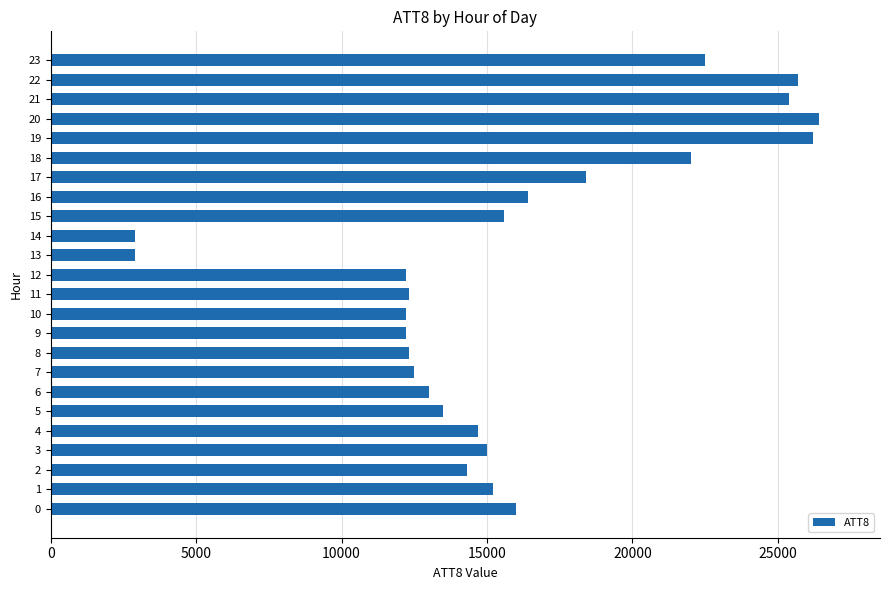

What is the difference between the second highest and second lowest values?

23300